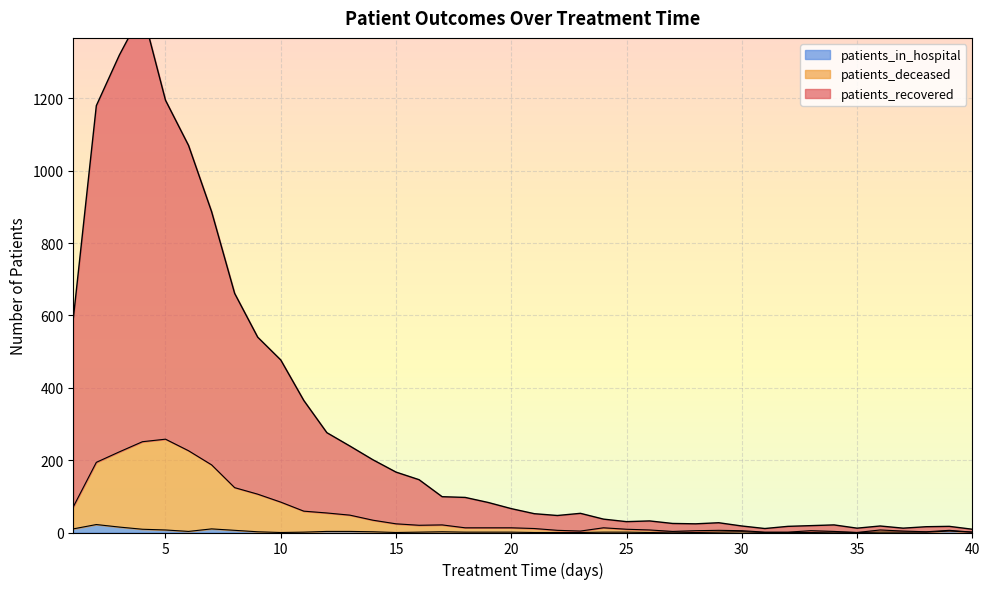

What is the value of the patients_in_hospital point at the 20th from the left?

1